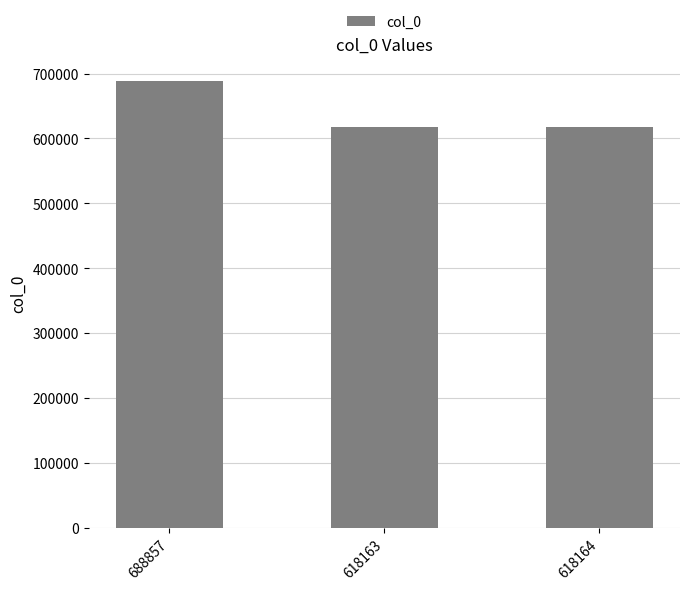

What is the difference between the maximum and minimum values?

70694